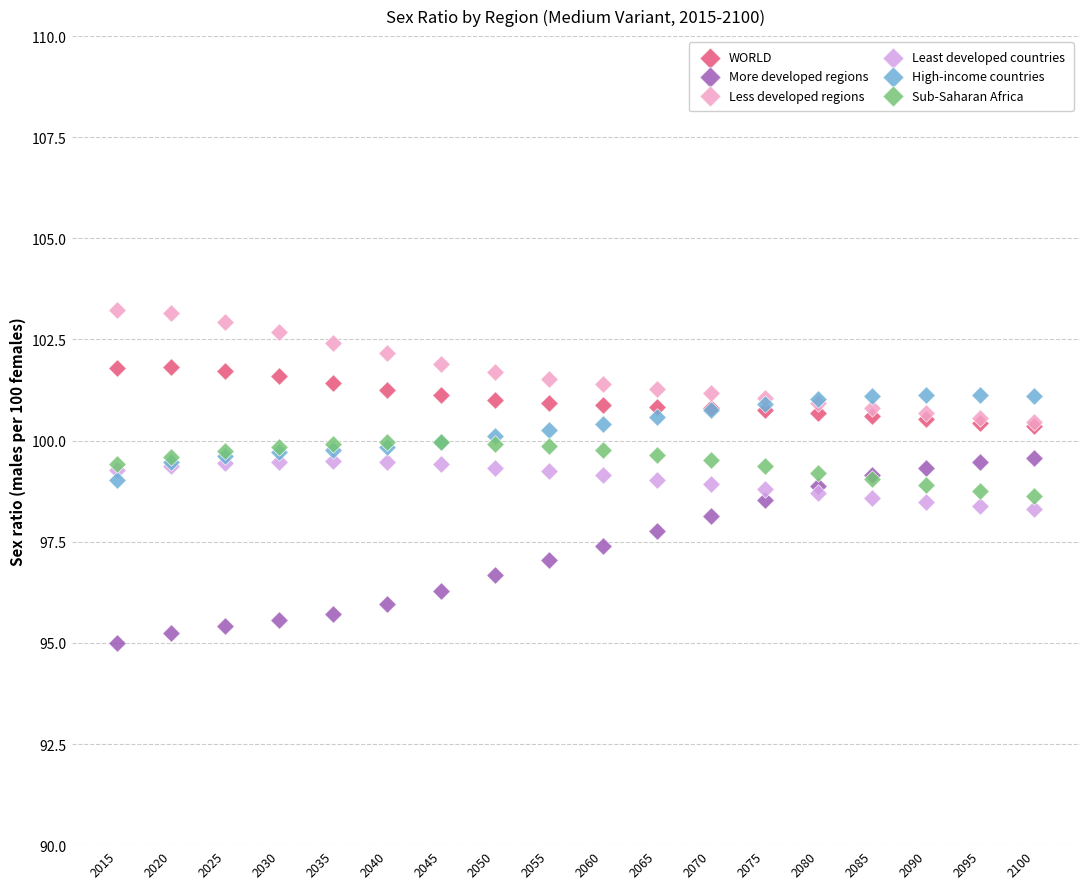

Which series has the widest spread of Y values?

More developed regions